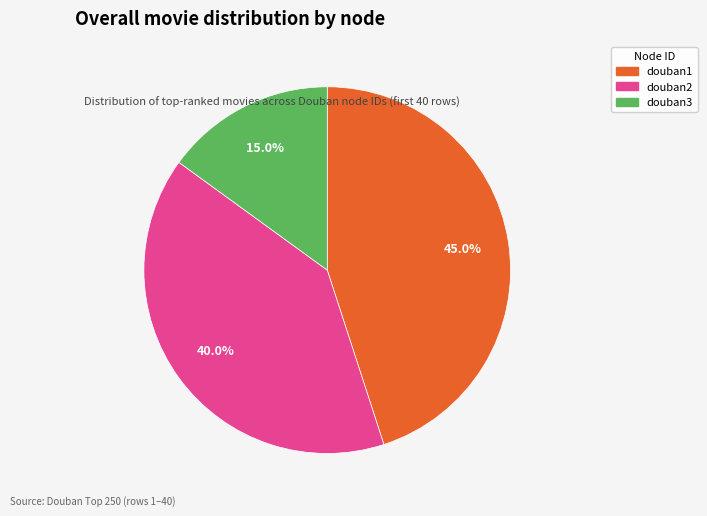

To the nearest percent, what is the average slice percentage?

33%